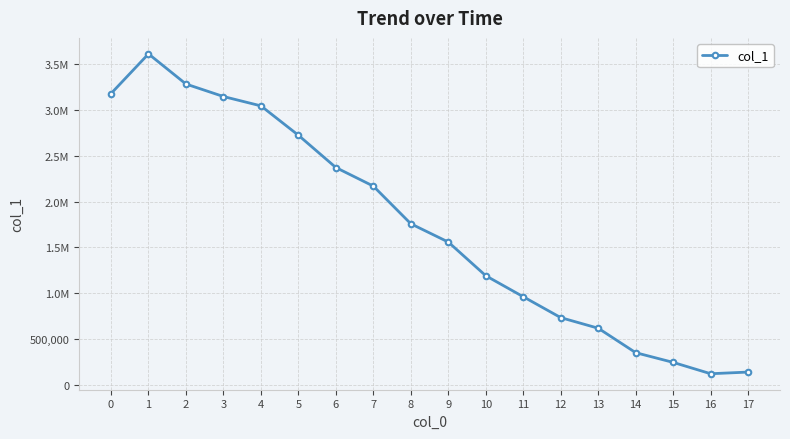

What is the difference between the values at 10 and 4?

1855817